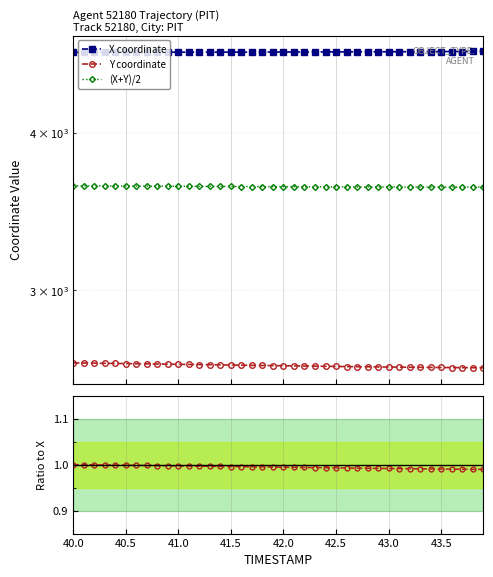

Is the value of (X+Y)/2 at 25 greater than the value of Y coordinate at 43.5?

Yes